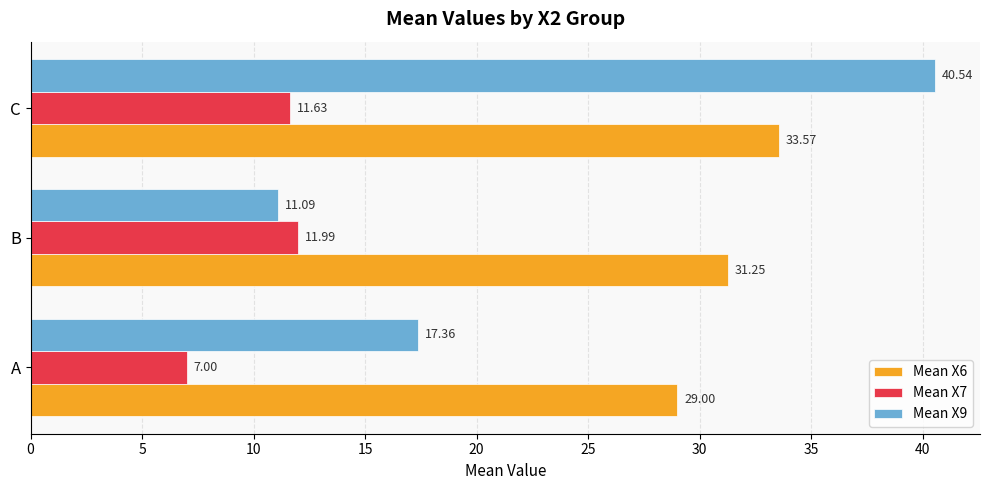

What is the sum of all Mean X9 values?

69.0